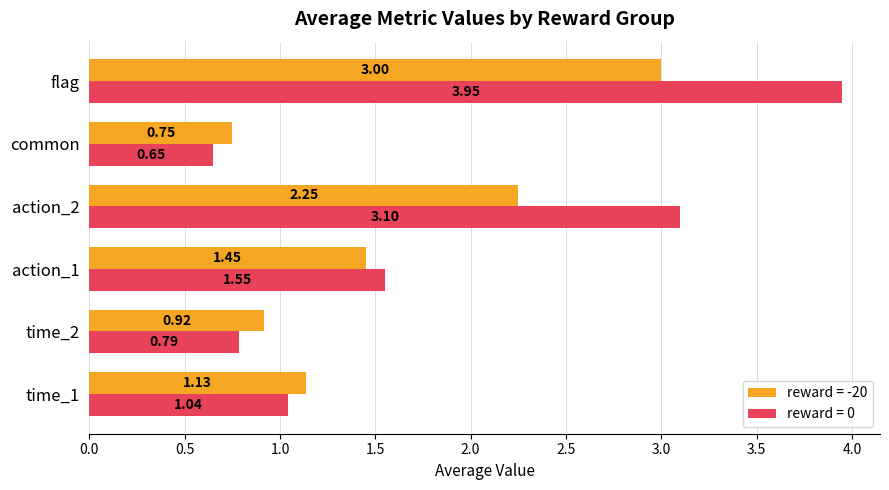

List the series in order of their peak value, lowest first.

reward = -20, reward = 0